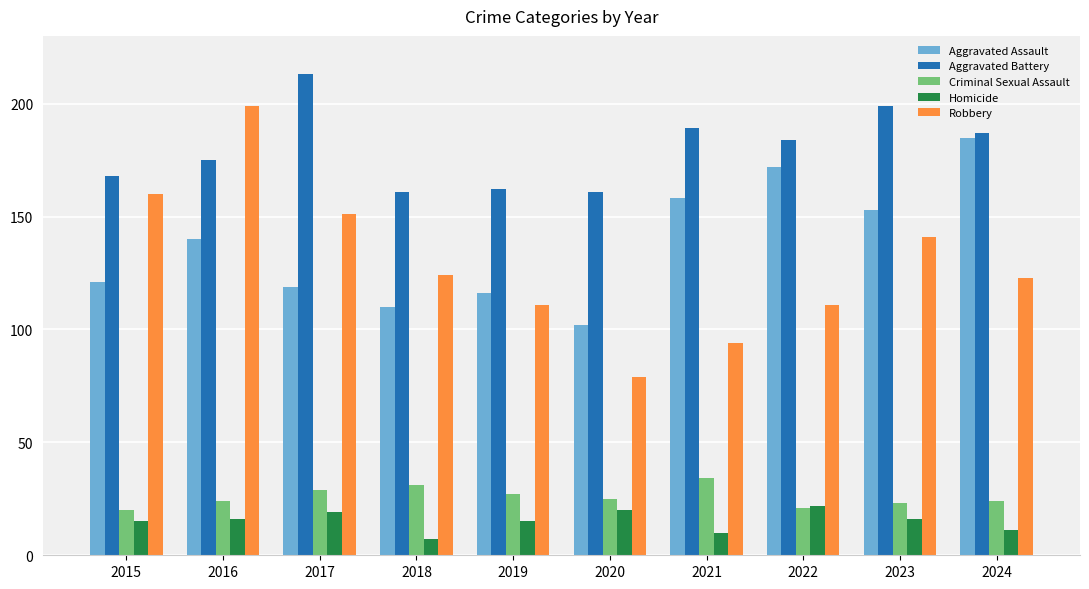

Which series has the largest total across all categories?

Aggravated Battery